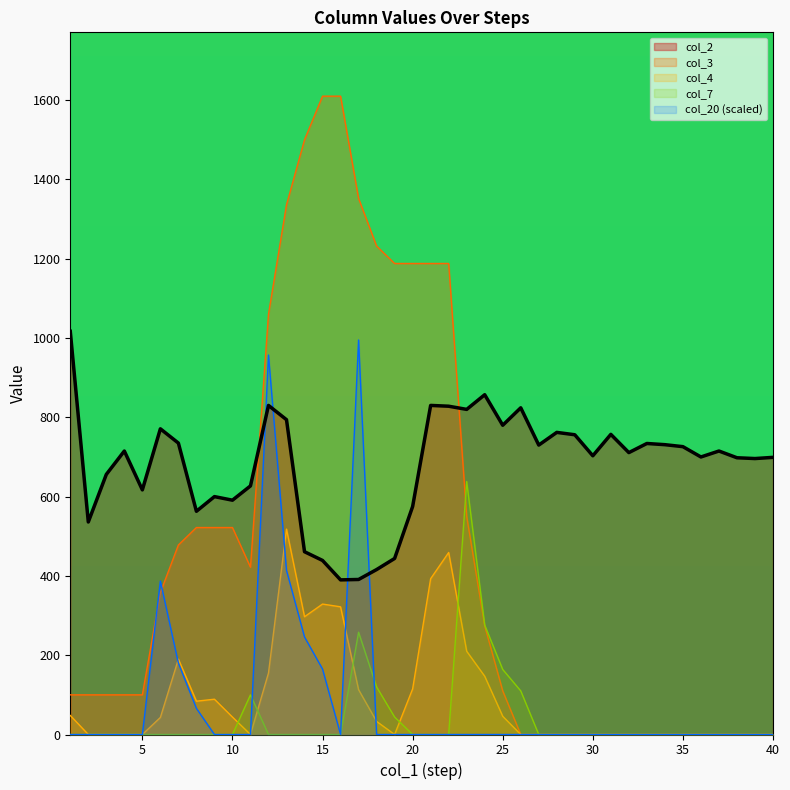

Which label corresponds to the smallest value in the chart?

26